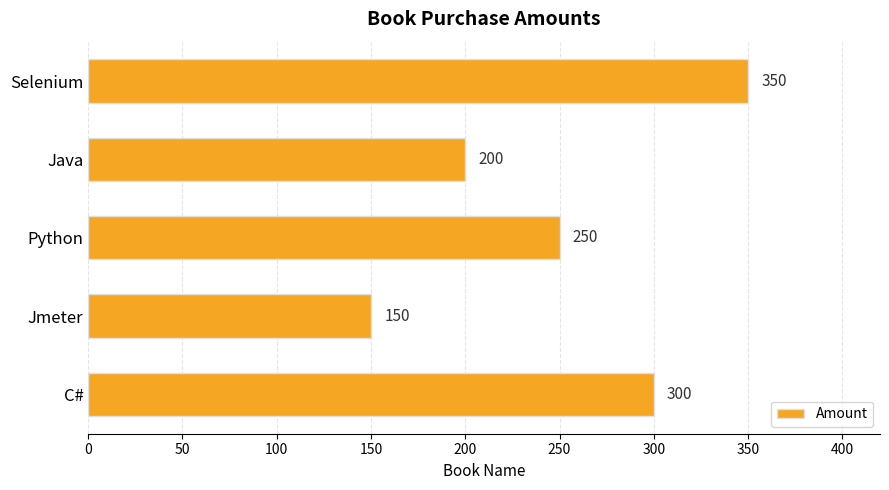

List the labels in order of value, largest first.

Selenium, C#, Python, Java, Jmeter